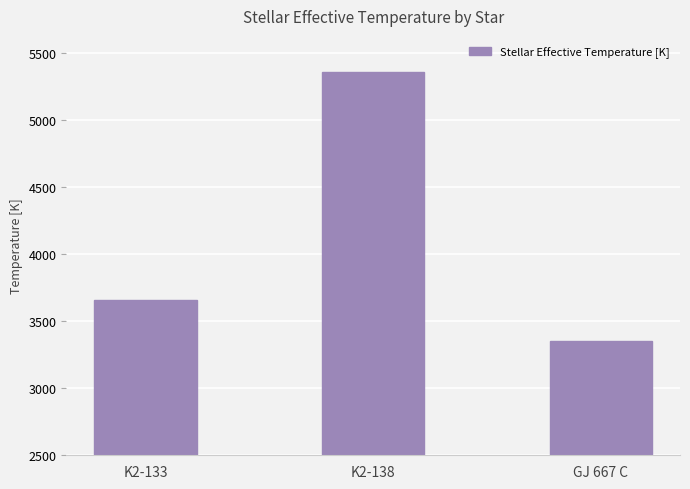

How many data points does each series have?

3